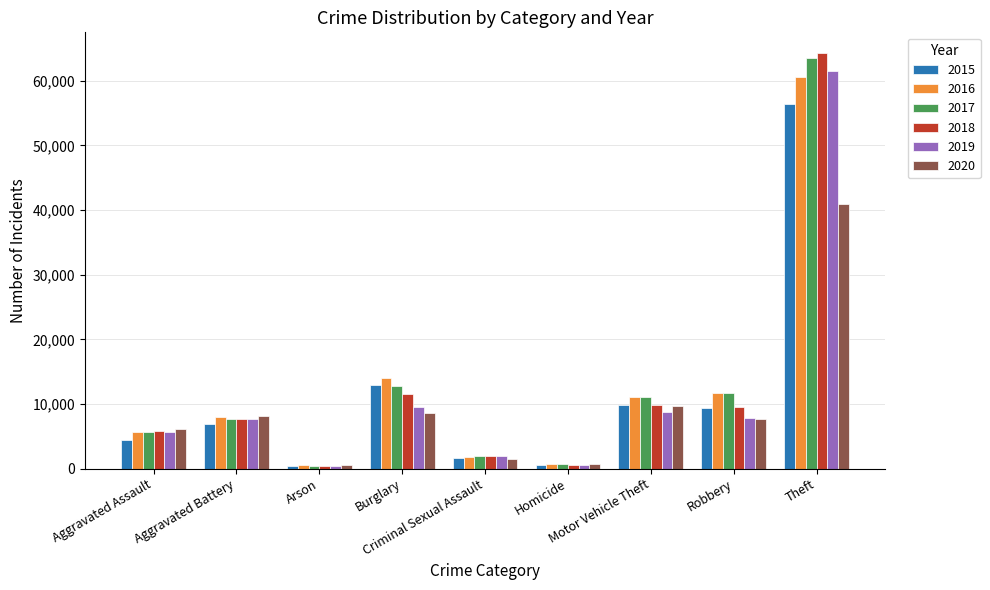

The 2016 series shows 19424 at Burglary. True or false?

False